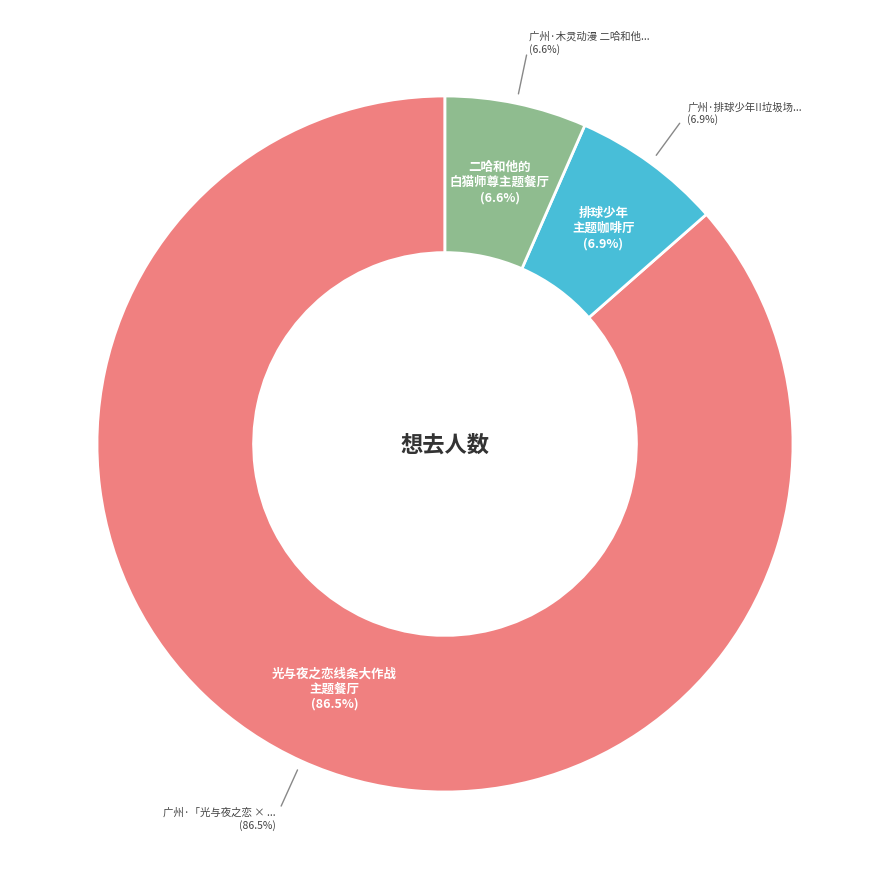

To the nearest percent, what portion does 广州·排球少年!!垃圾场决战 主题咖啡厅 represent?

7%